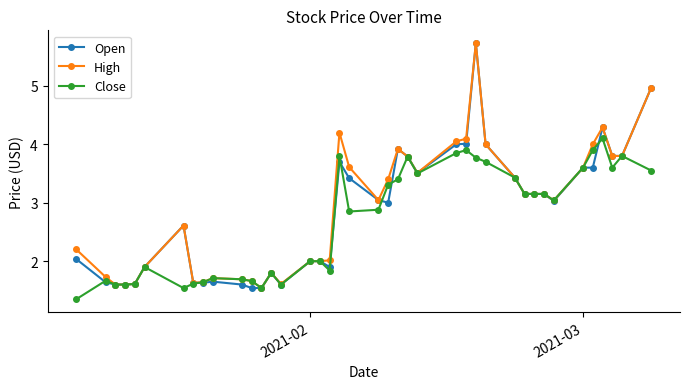

How many series are shown in this chart?

3